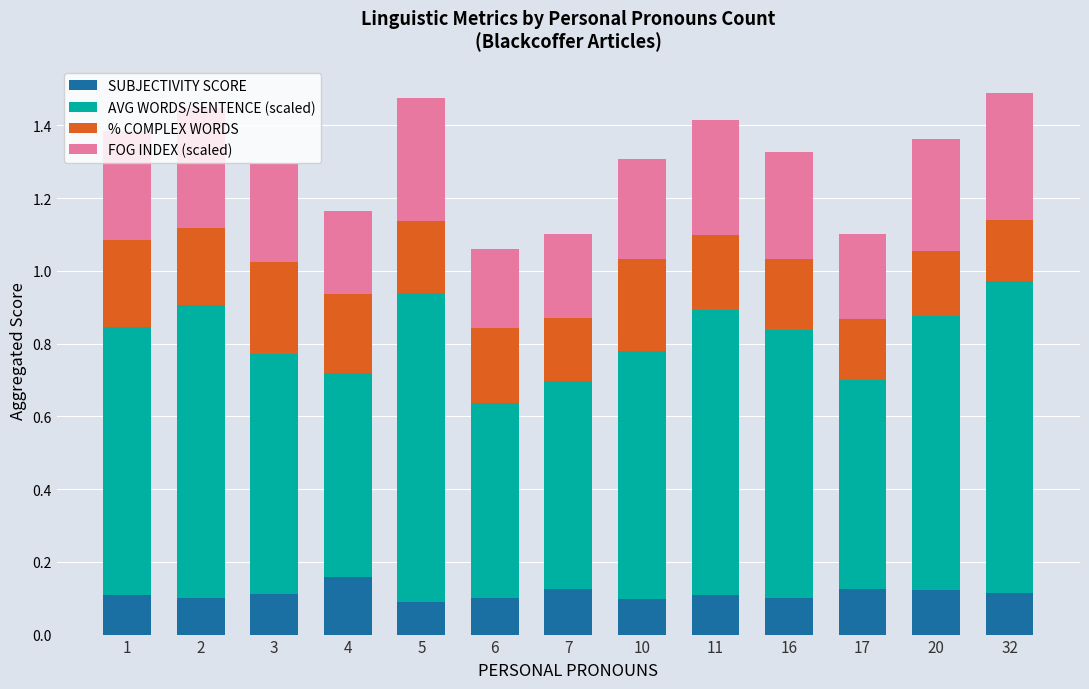

At which label does SUBJECTIVITY SCORE reach its peak?

4